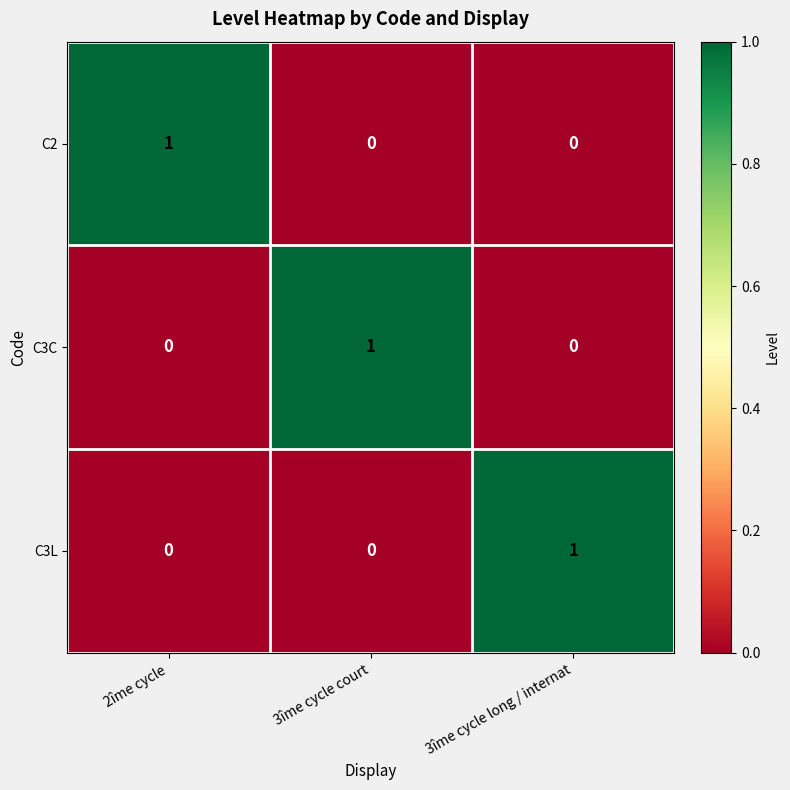

At how many categories does at least one series exceed 0?

3